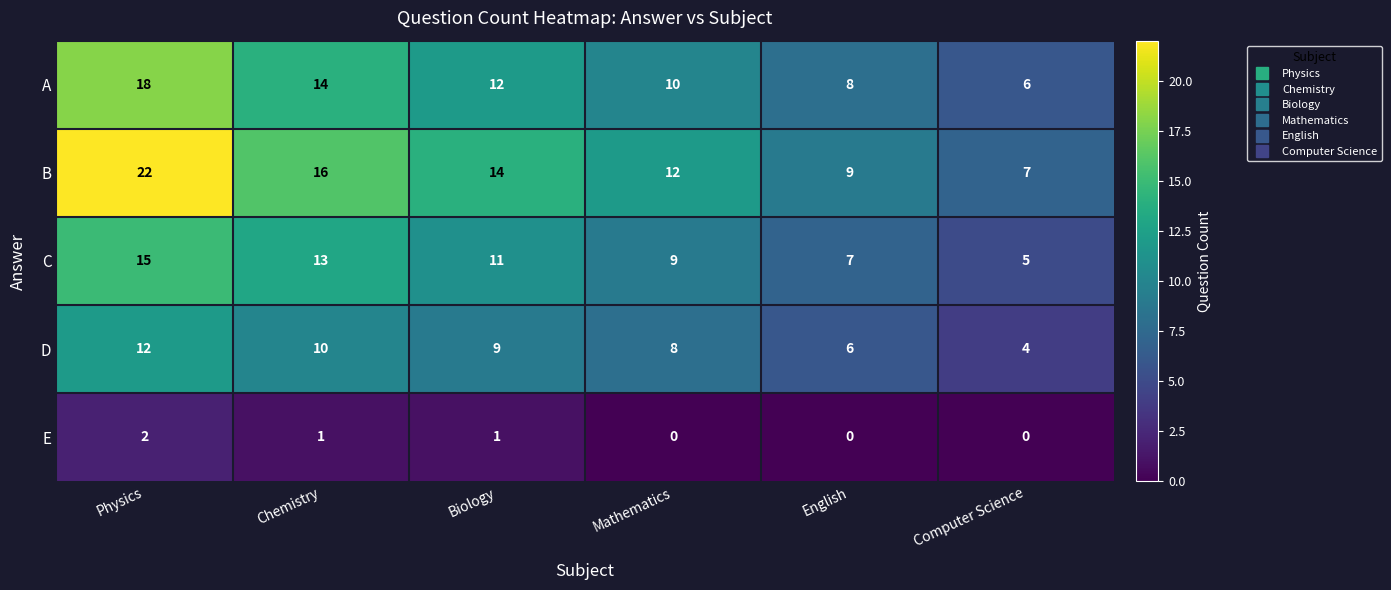

Which category has the highest value across all series?

Physics